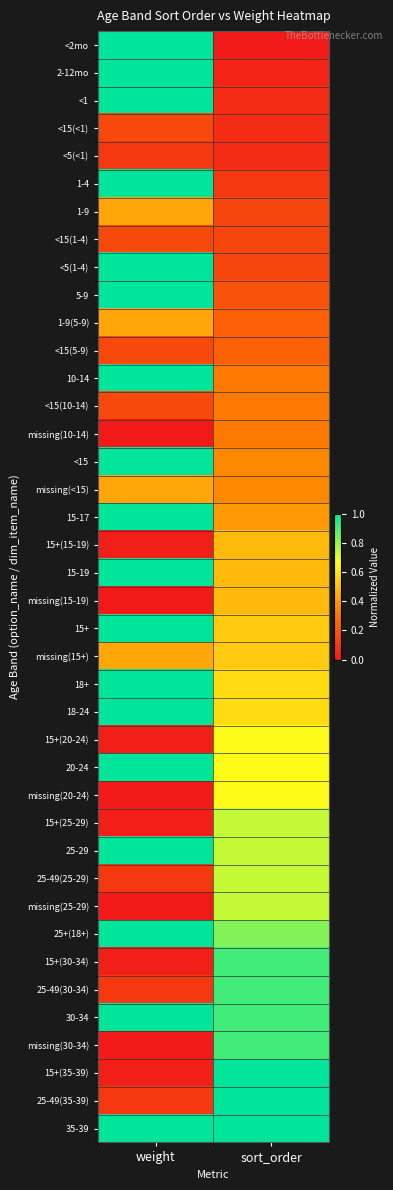

At weight, list the series in order from largest to smallest.

<2mo, 2-12mo, <1, 1-4, <5(1-4), 5-9, 10-14, <15, 15-17, 15-19, 15+, 18+, 18-24, 20-24, 25-29, 25+(18+), 30-34, 35-39, 1-9, 1-9(5-9), missing(<15), missing(15+), <15(<1), <15(1-4), <15(5-9), <15(10-14), <5(<1), 25-49(25-29), 25-49(30-34), 25-49(35-39), 15+(15-19), 15+(20-24), 15+(25-29), 15+(30-34), 15+(35-39), missing(30-34), missing(10-14), missing(15-19), missing(20-24), missing(25-29)